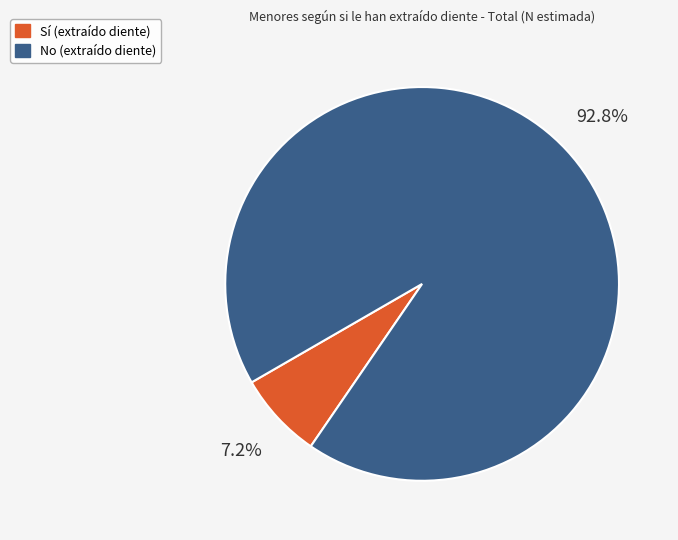

The No slice represents 99% of the pie. True or false?

False